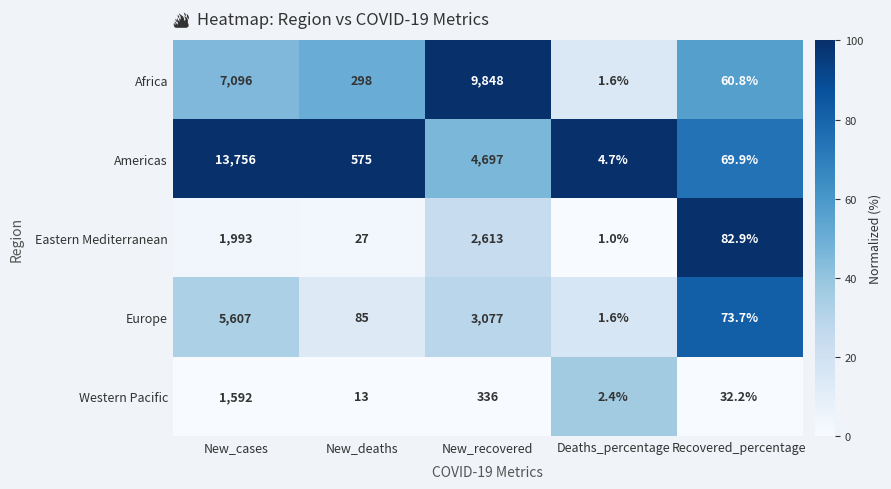

How many series are shown in this chart?

5